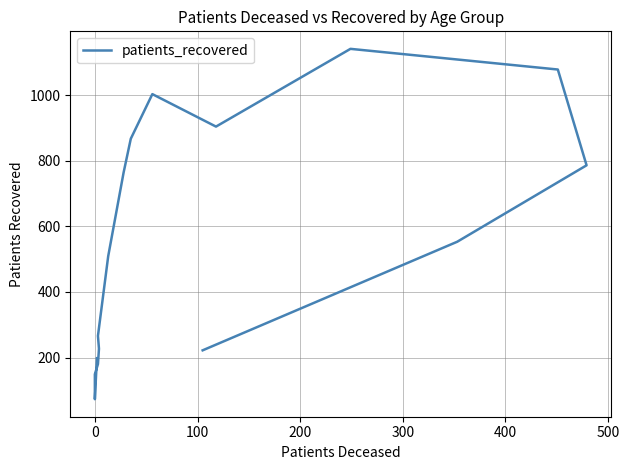

How many values are below 553?

8